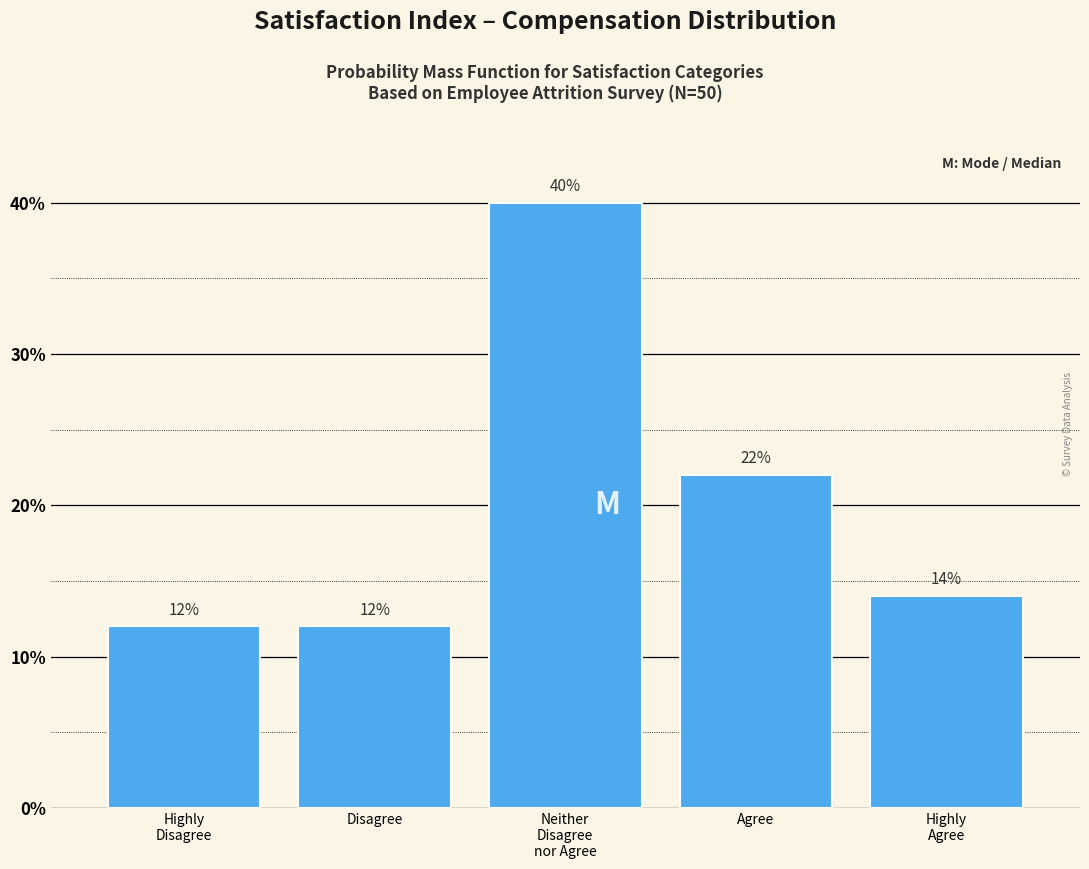

Reading left to right, transcribe all the data shown in this chart.

12.0	12.0	40.0	22.0	14.0